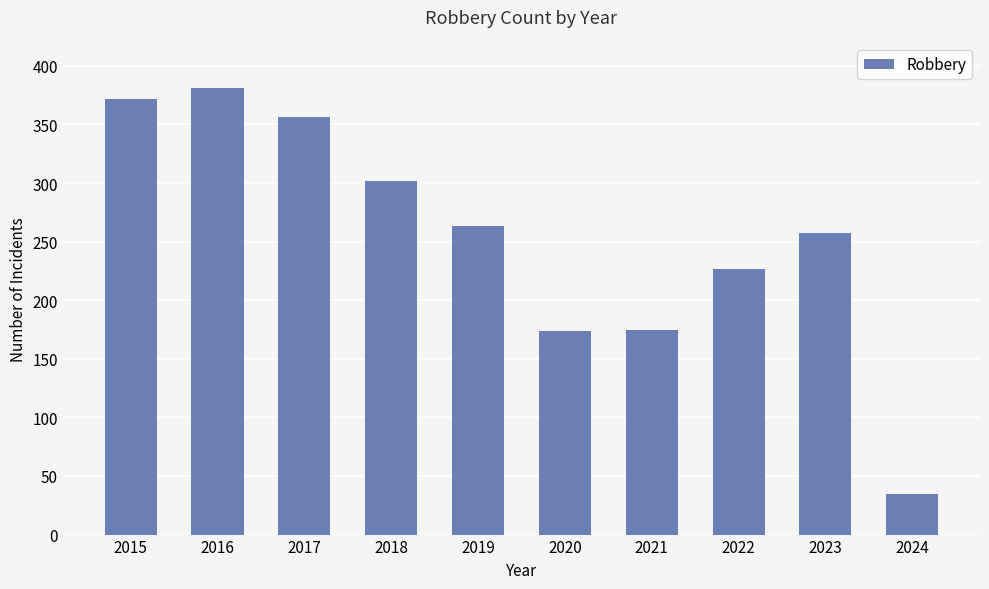

How many data points does each series have?

10